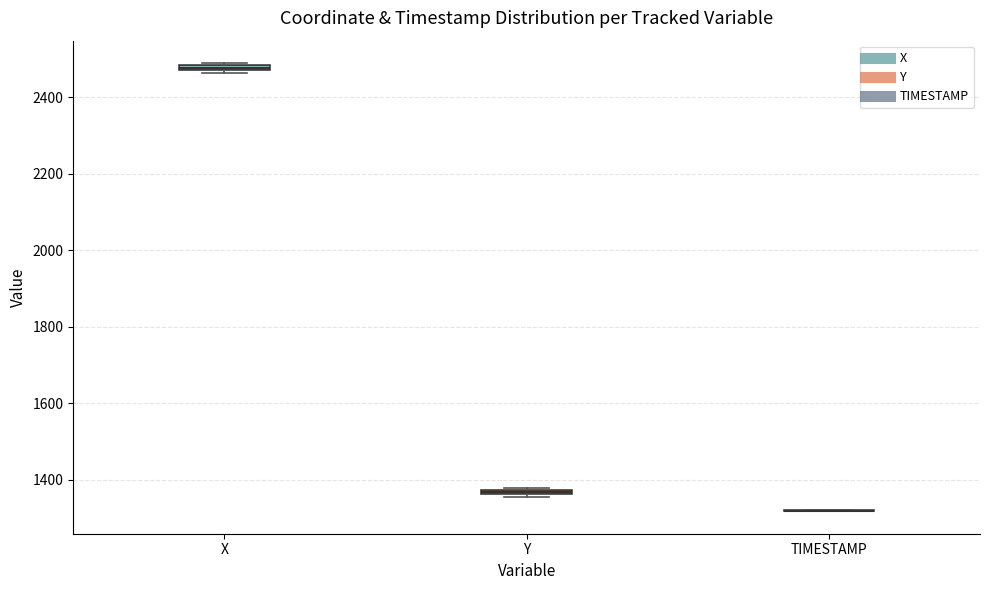

Where is the upper edge of the box for X on the y-axis? The values are not printed on the chart, so give them approximately, as read against the axis.

2480